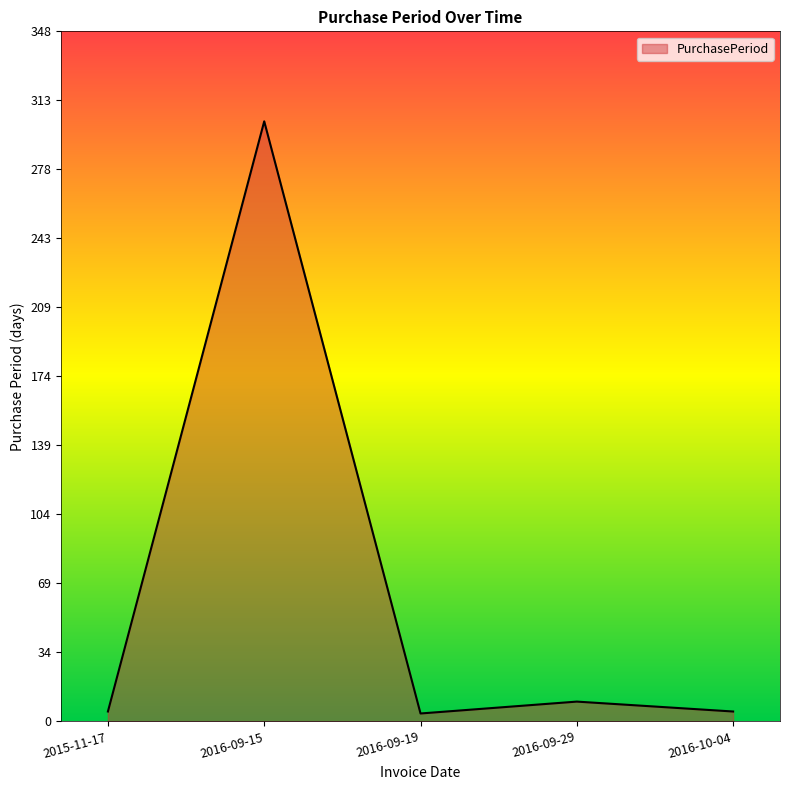

What is the difference between the maximum and minimum values?

299